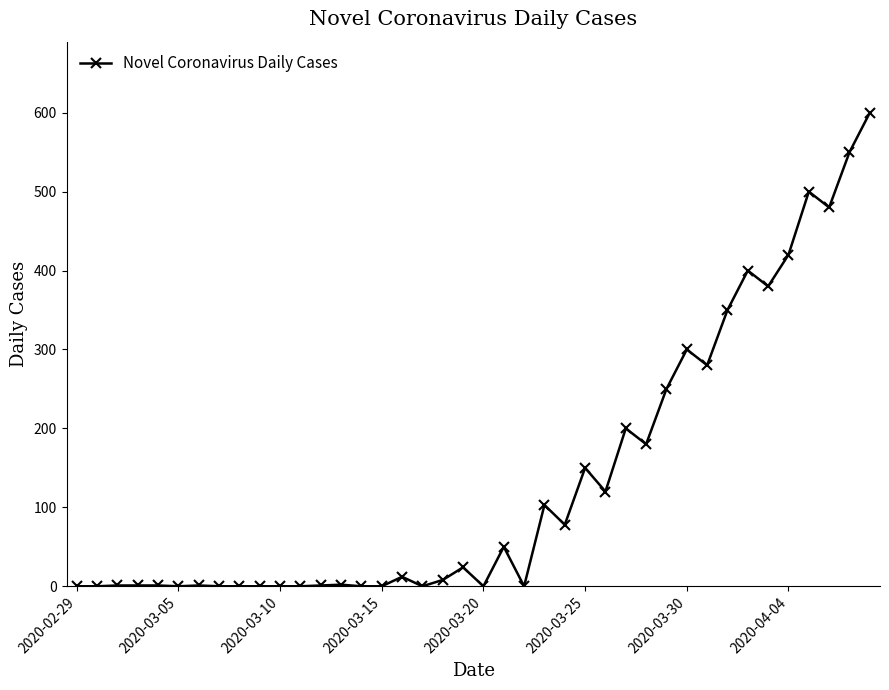

What is the greatest value displayed?

600